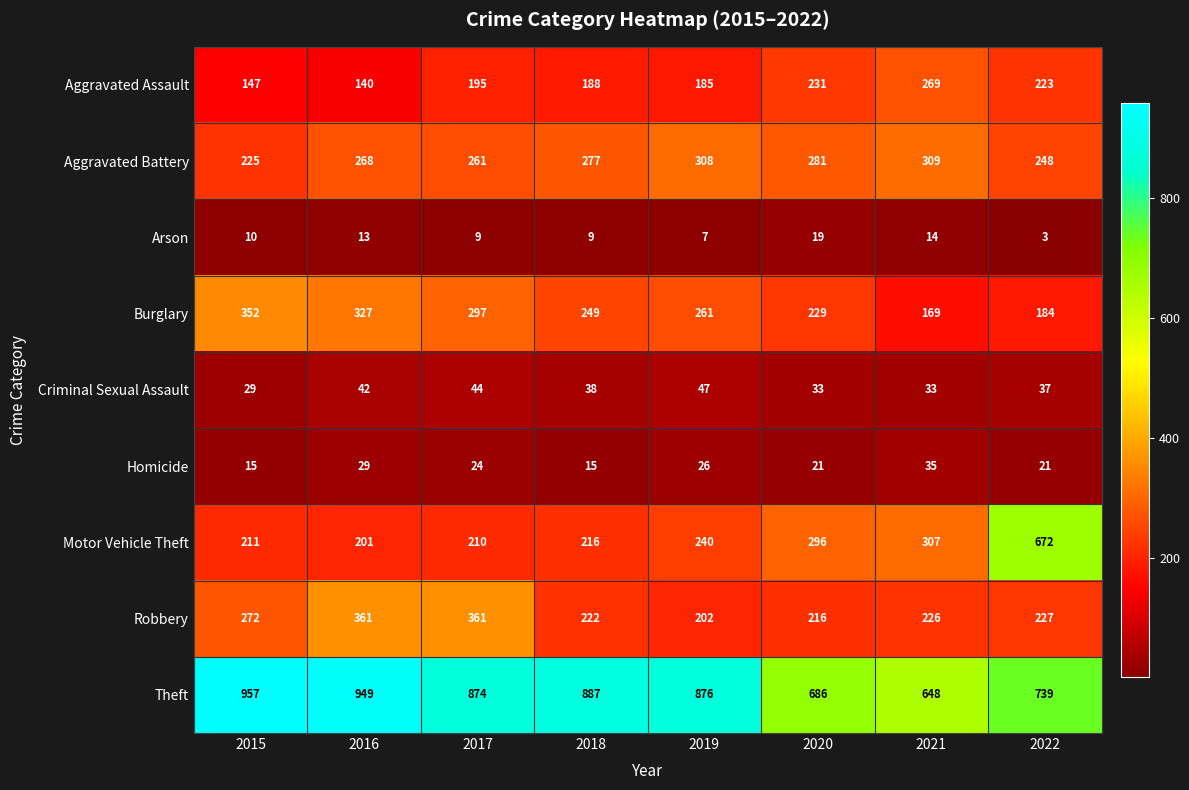

Between 2018 and 2019, which series saw the biggest shift?

Aggravated Battery